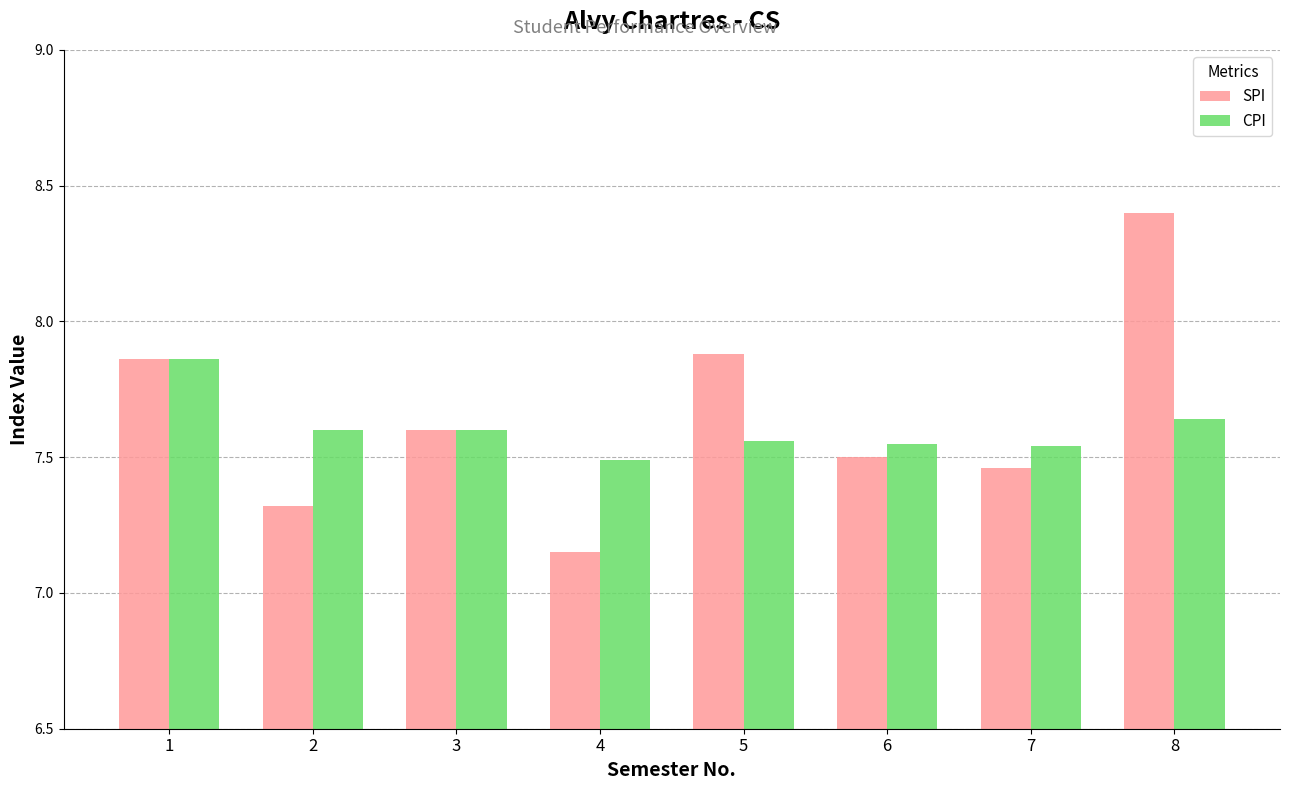

At which category does the chart reach its peak across all series?

8